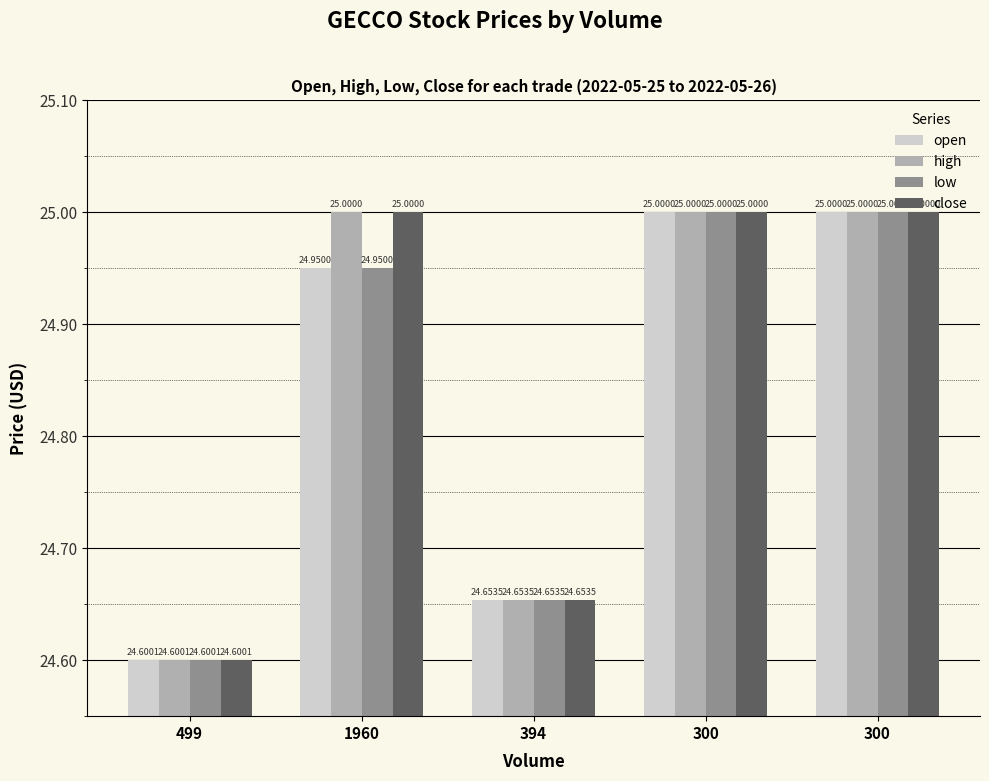

Rank the series by their maximum value, from highest to lowest.

open, high, low, close